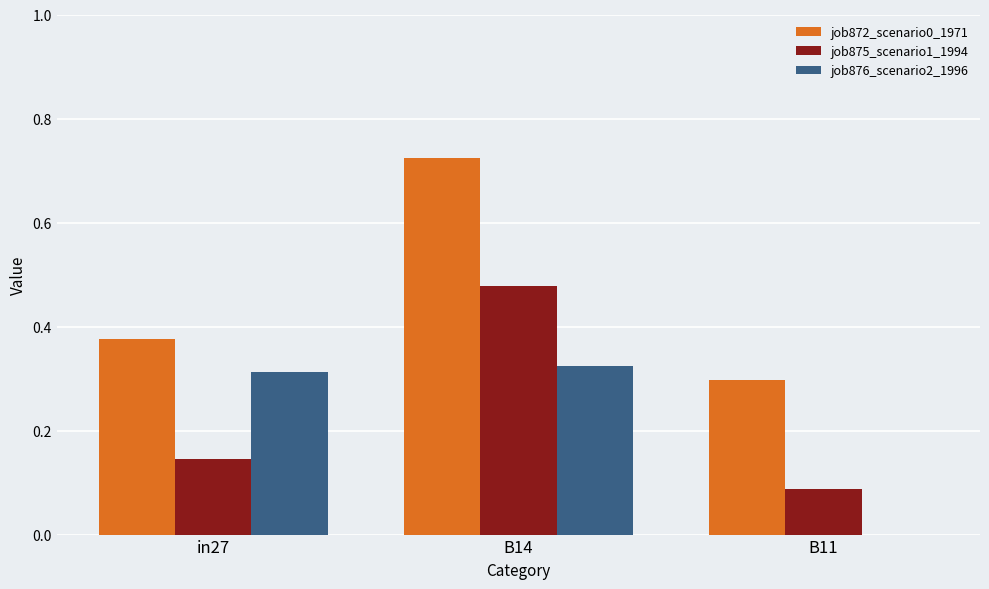

At which label is job875_scenario1_1994 closest to 0?

B11